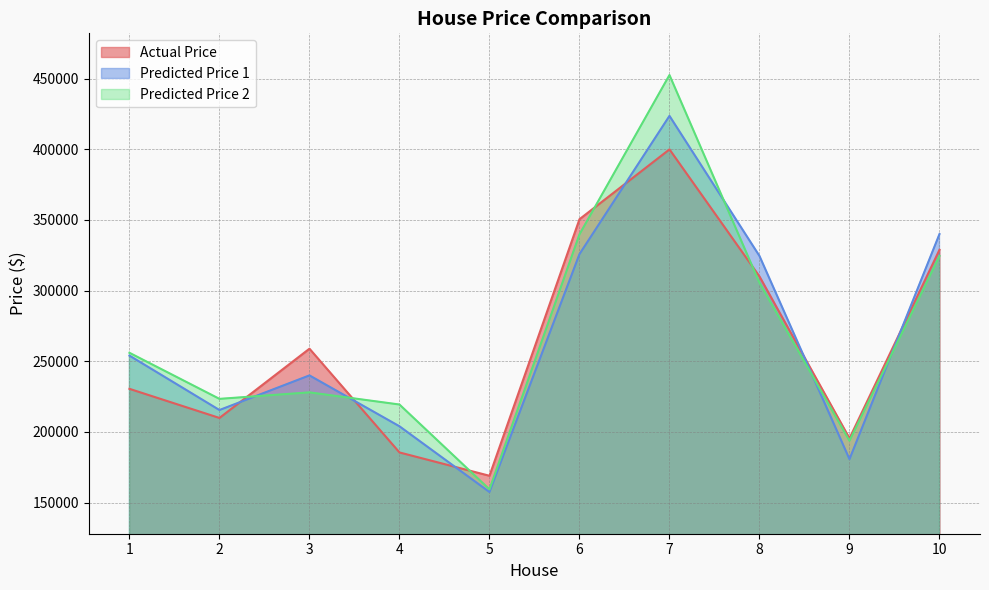

Does the chart have visible grid lines?

Yes